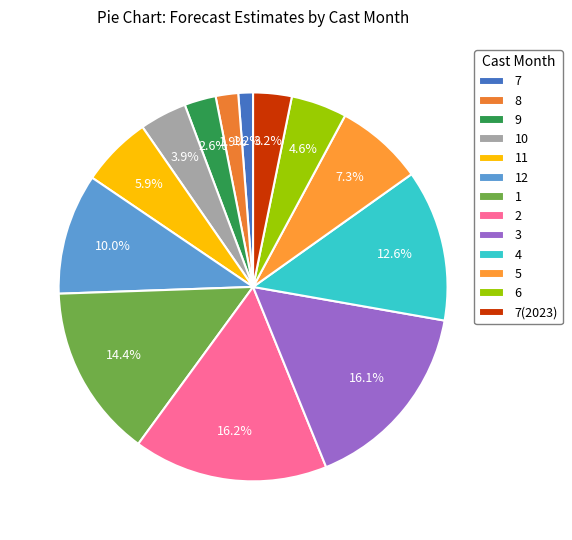

How much of the chart is everything except 11?

94.1%